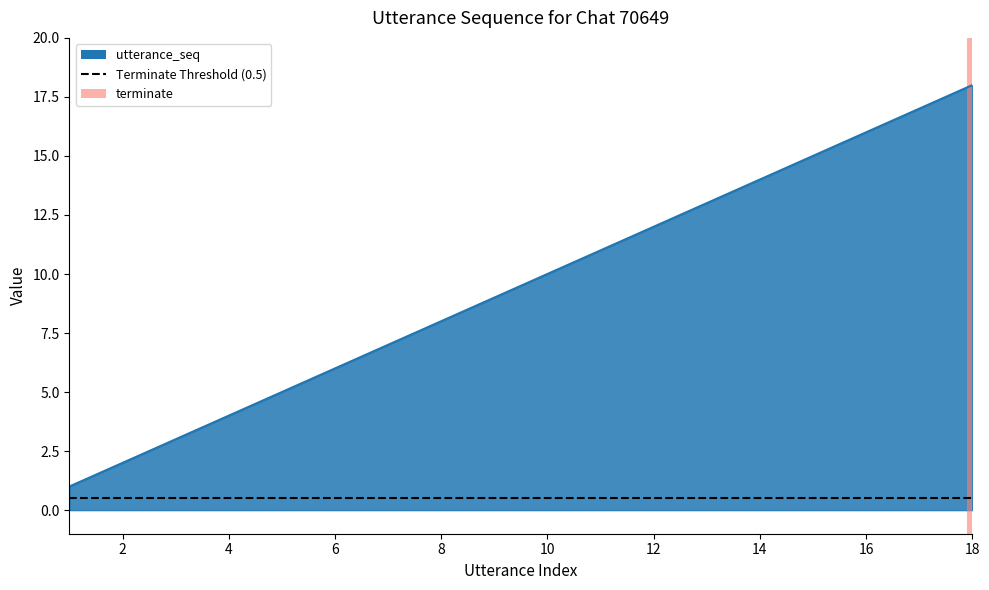

Reading right to left, list all the values displayed in this chart.

18=18	17=17	16=16	15=15	14=14	13=13	12=12	11=11	10=10	9=9	8=8	7=7	6=6	5=5	4=4	3=3	2=2	1=1